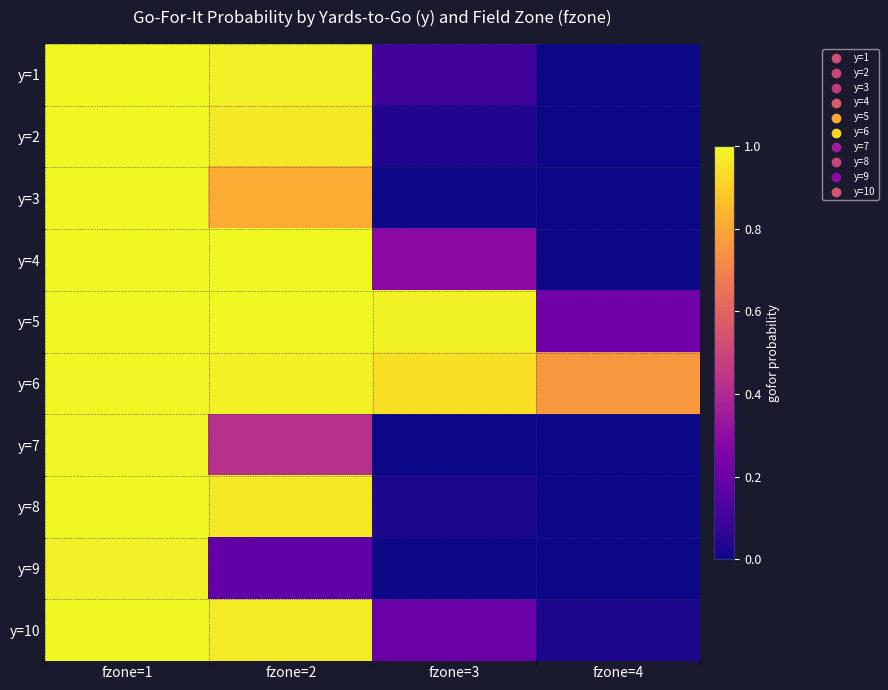

Which series has the largest total across all categories?

y=6